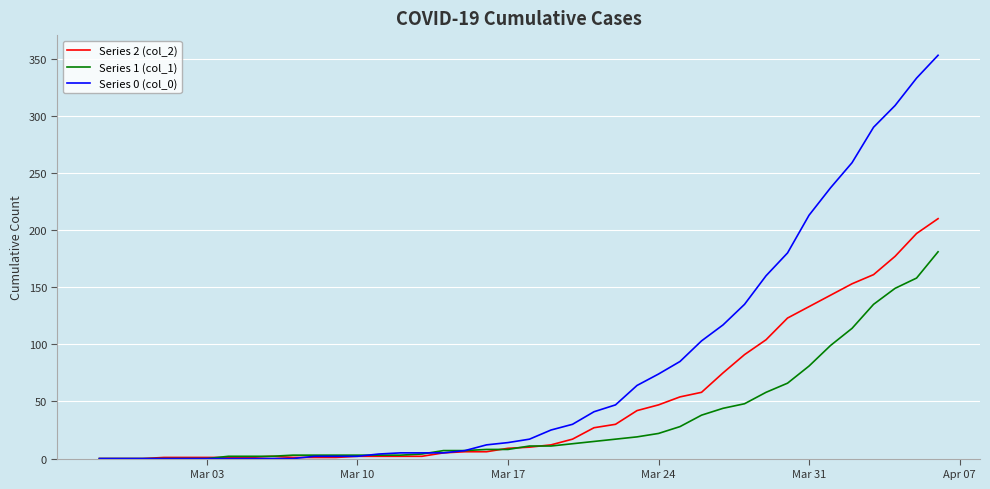

Which series has the largest total across all categories?

Series 0 (col_0)